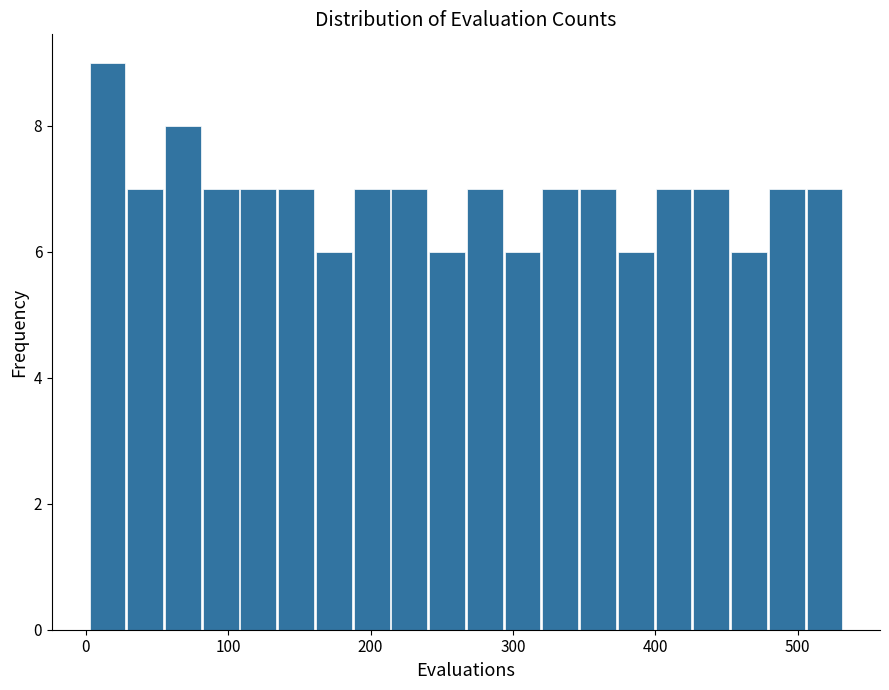

Read against the x-axis, roughly where is the centre of the tallest bar?

20